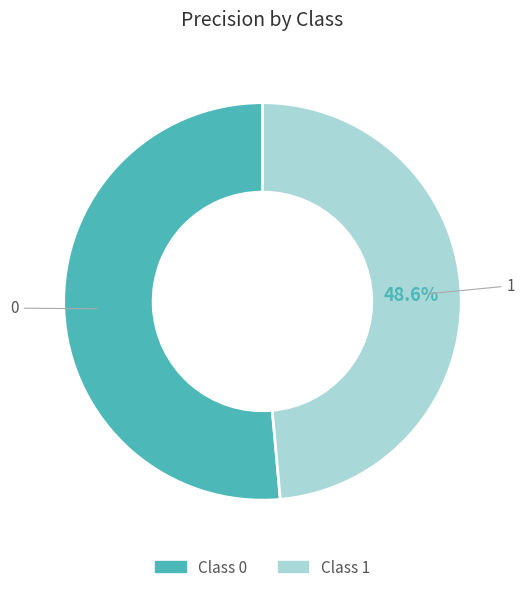

How many slices are in this pie chart?

2